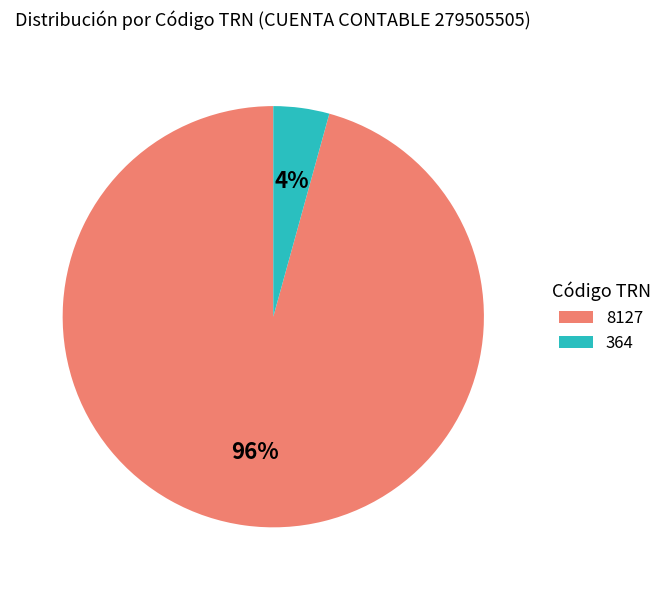

Do 8127 and 364 together represent more than half of the pie?

Yes